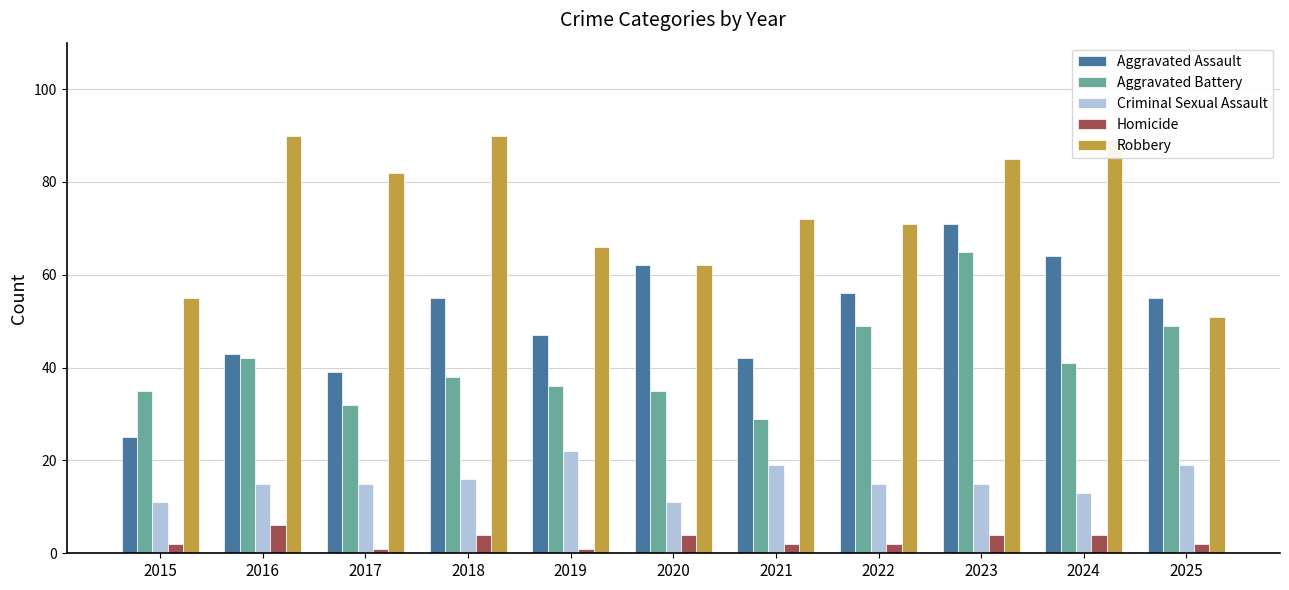

Which series has the widest spread of values?

Aggravated Assault